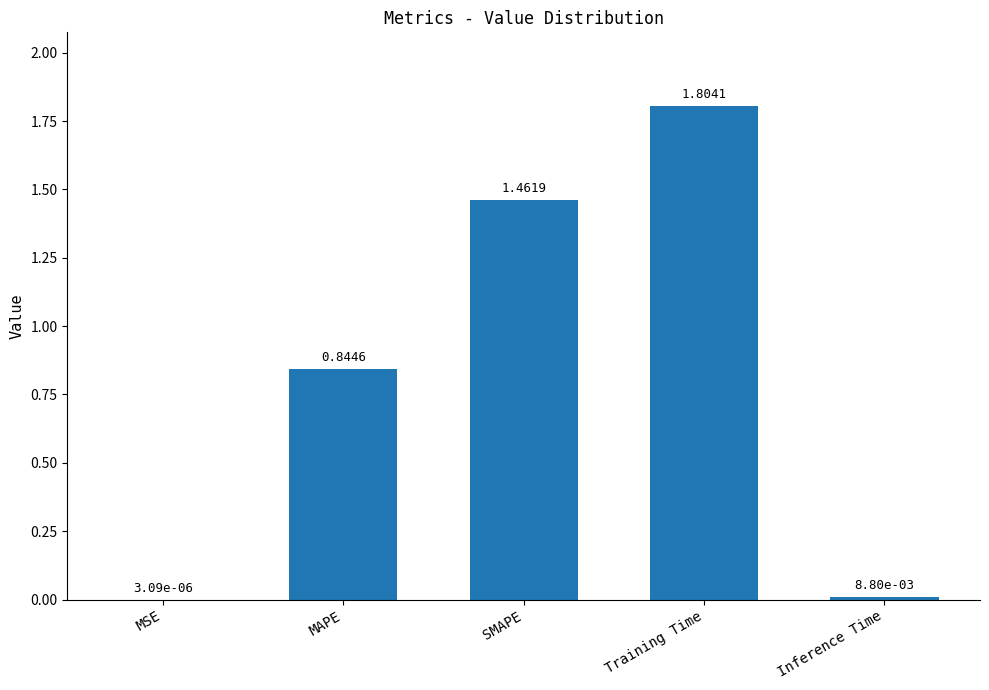

Where is the data nearest to the value 0?

MSE